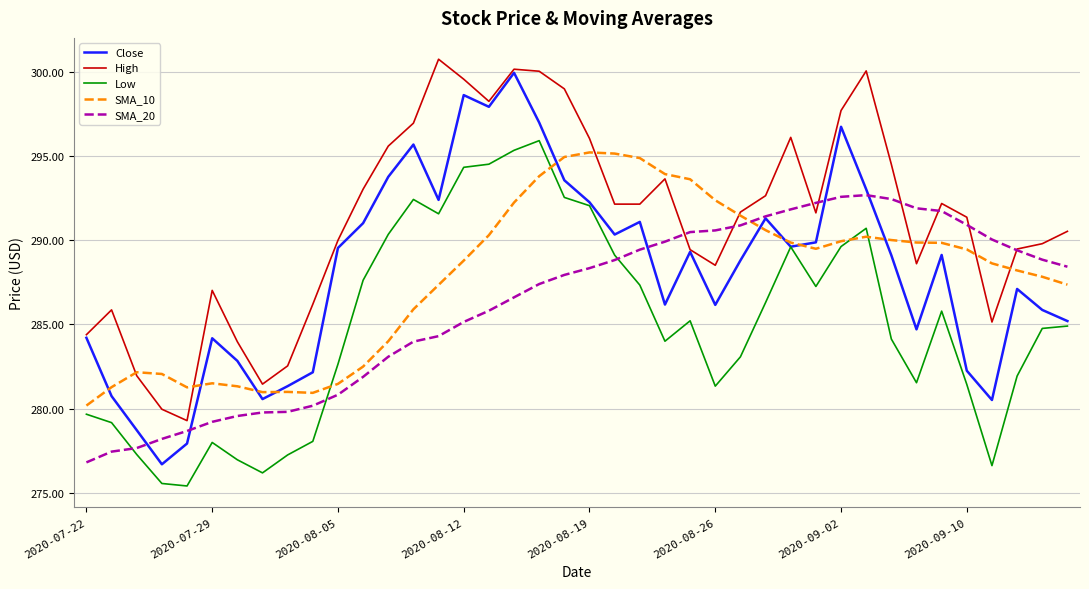

What are all the series names shown in the legend?

Close, High, Low, SMA_10, SMA_20